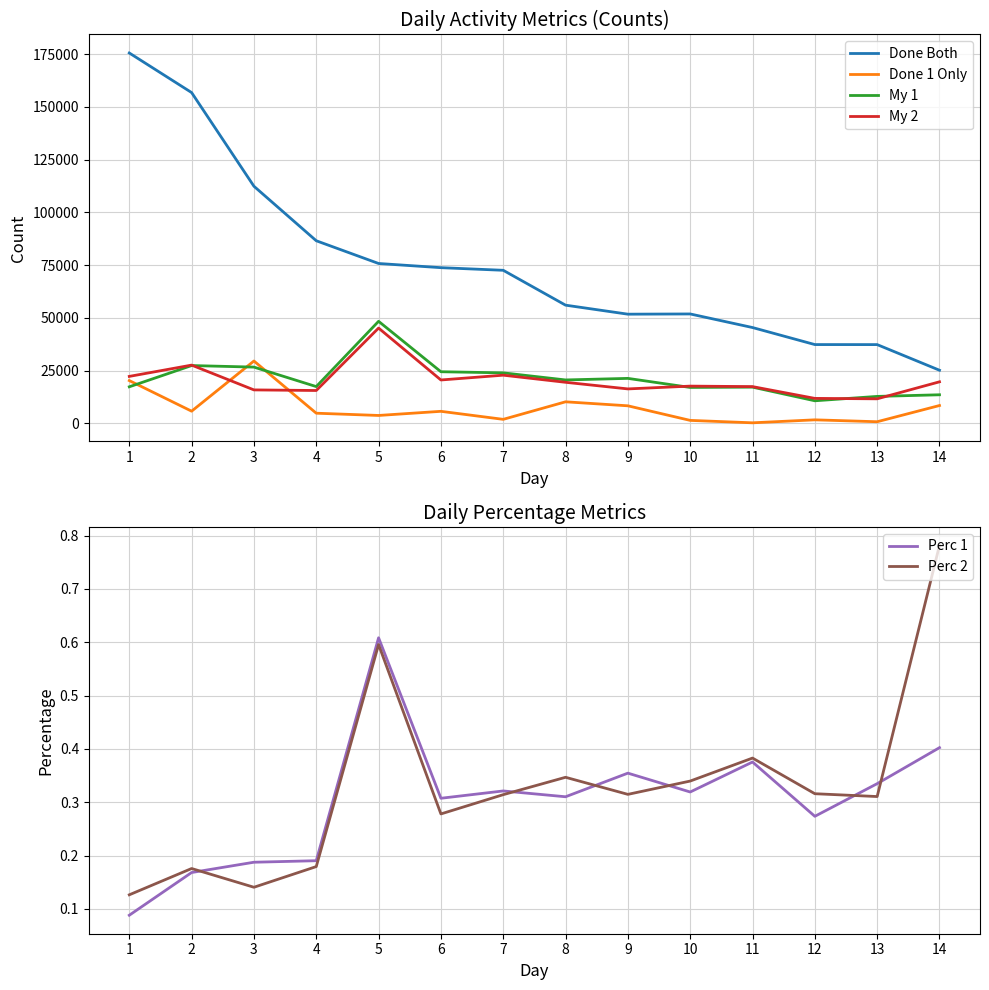

Which series has the widest spread of values?

Done Both